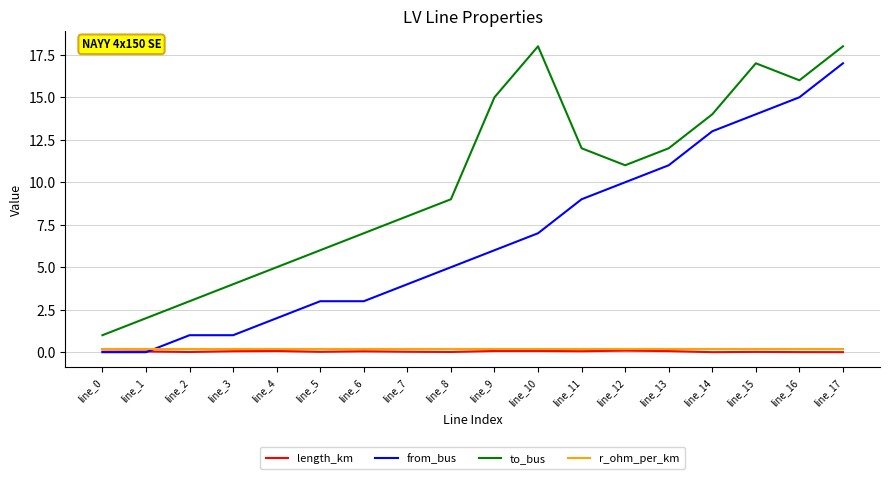

What is the maximum value for from_bus?

17.0